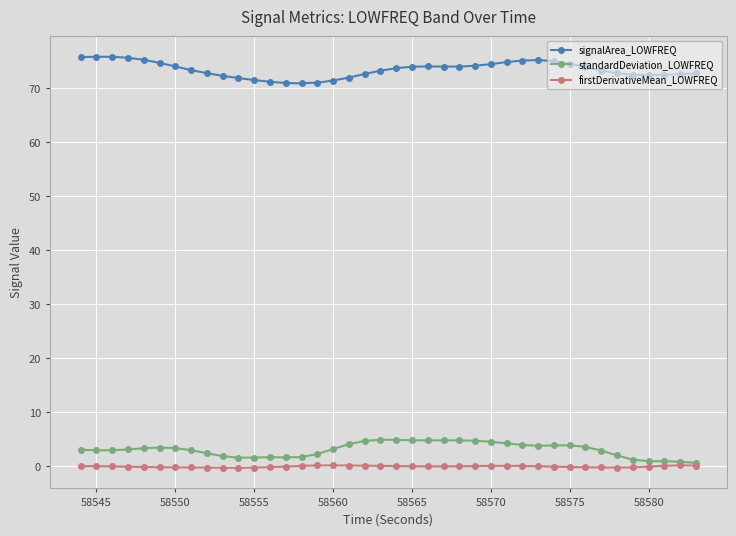

Which series has the largest total across all categories?

signalArea_LOWFREQ